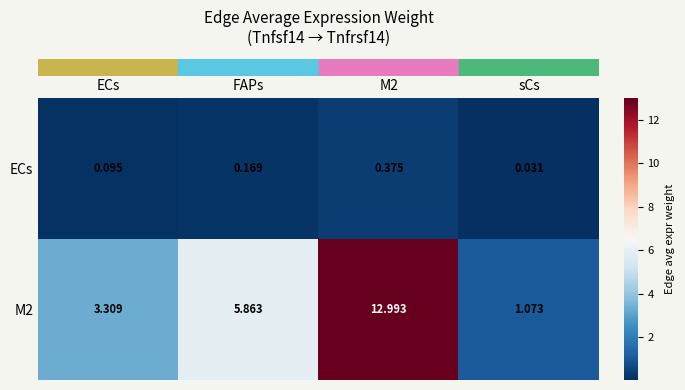

Which category has the lowest value in the ECs series?

sCs